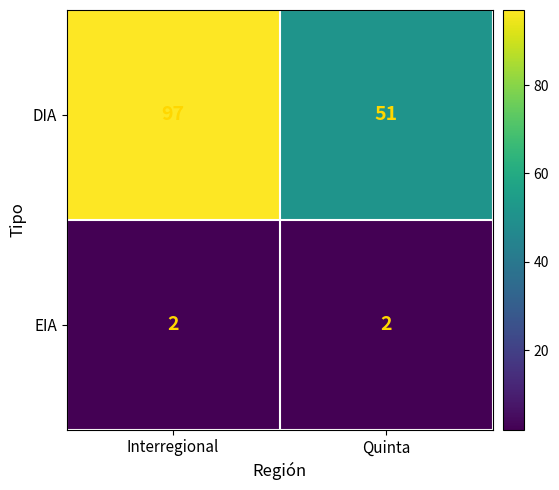

What is the average value of the DIA series?

74